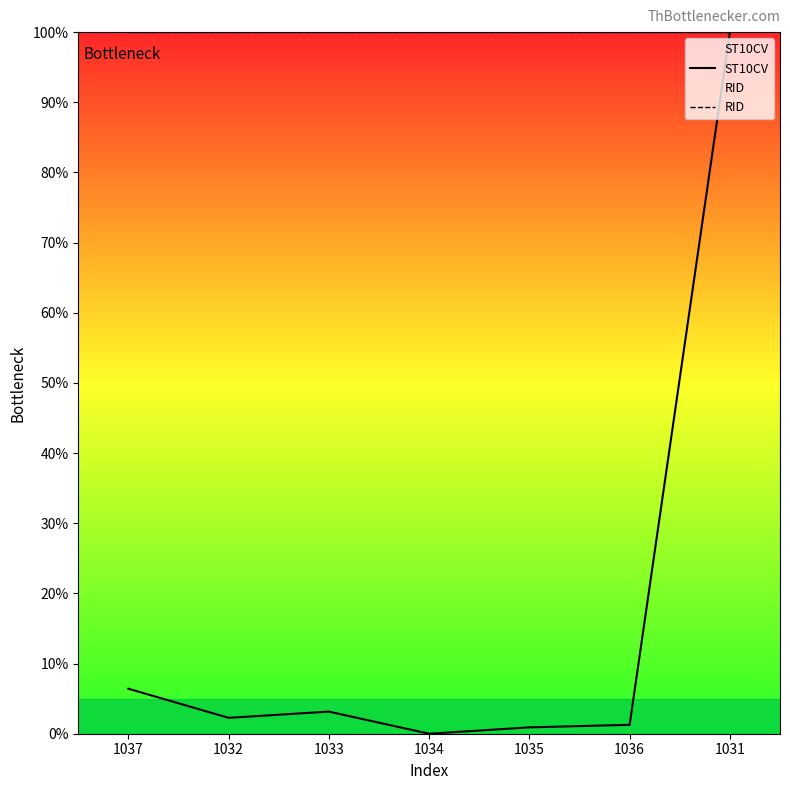

What is the total value across all series at 1033?

103.1